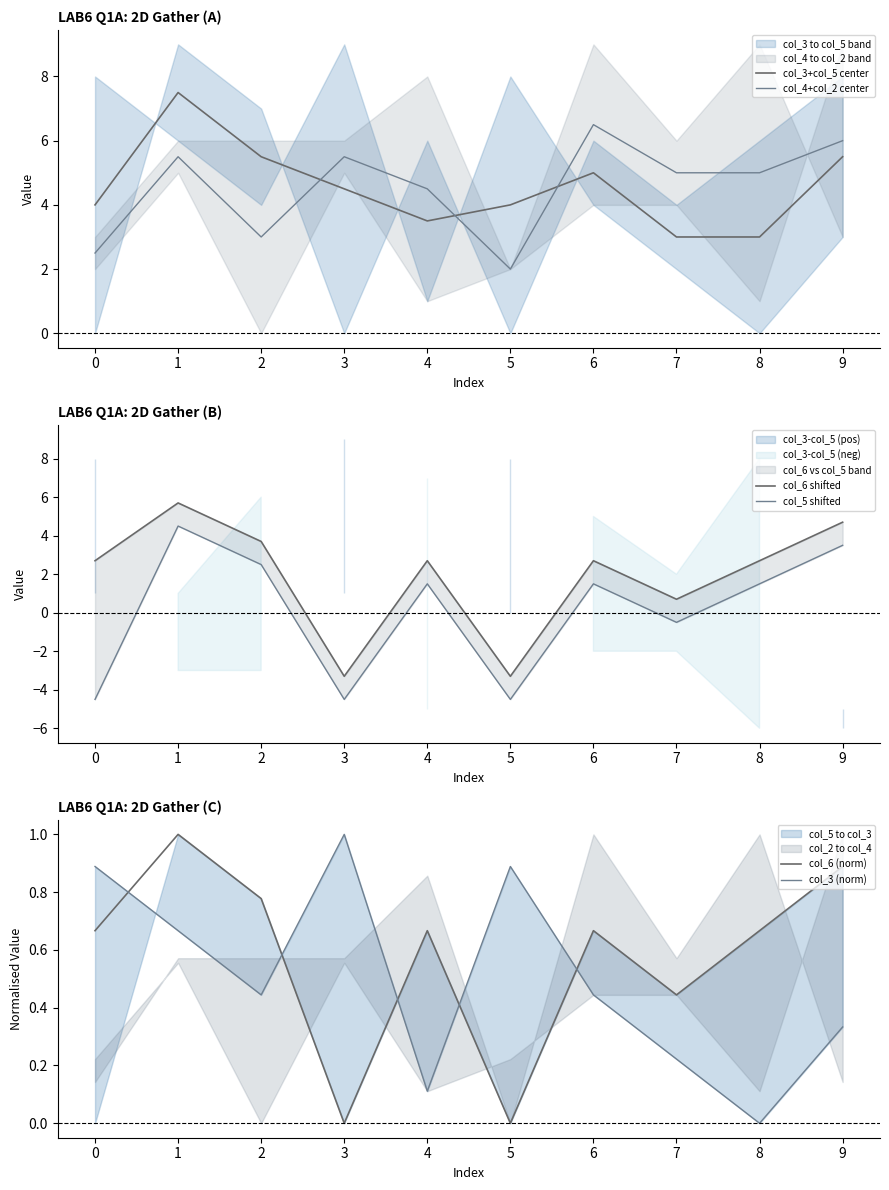

What is the value of the col_5 shifted point at the 4th from the left?

-4.5